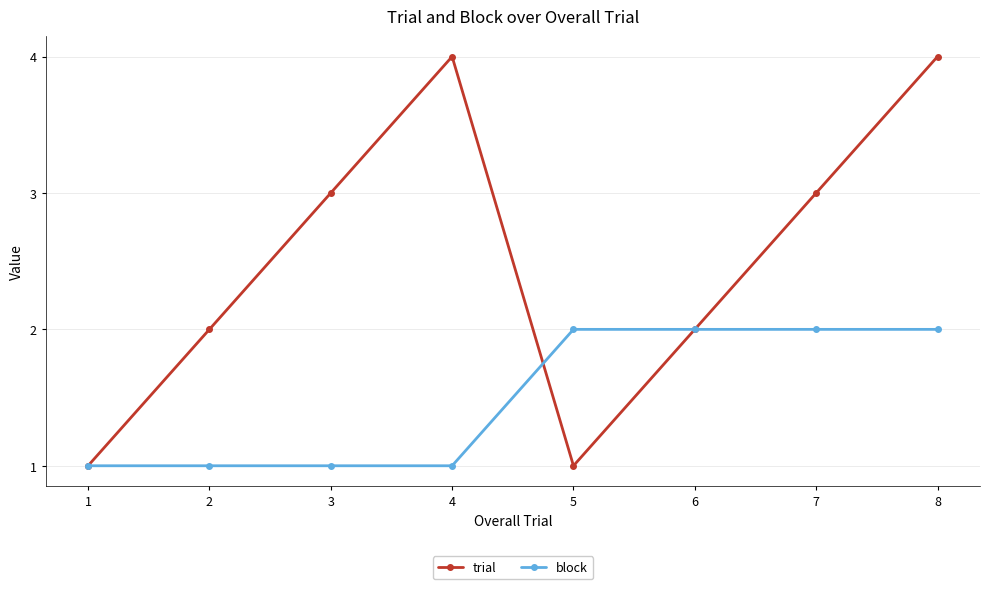

Reading right to left, transcribe all the data shown in this chart.

trial: 4	3	2	1	4	3	2	1
block: 2	2	2	2	1	1	1	1